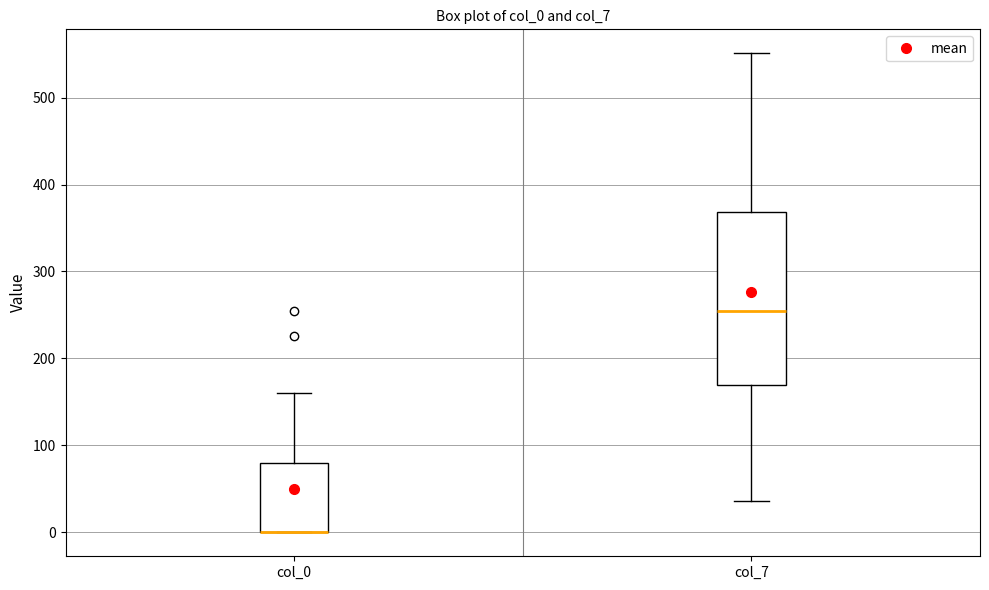

Comparing the boxes themselves (not the whiskers), which one is the tallest?

col_7